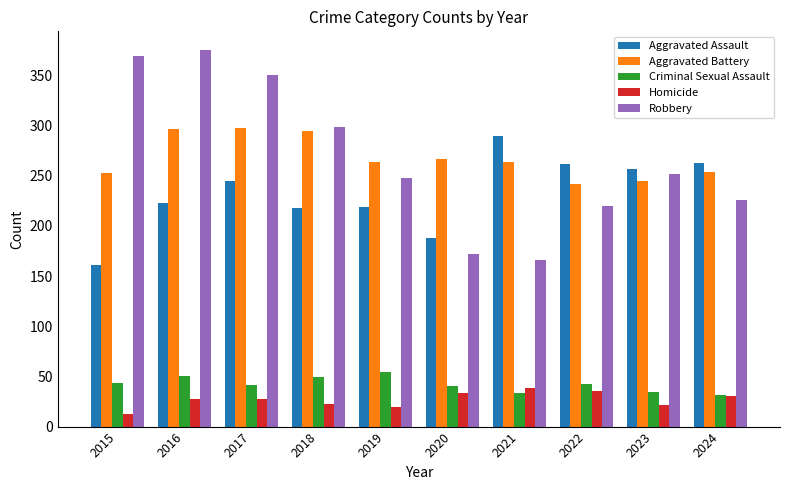

What is the greatest value displayed?

375